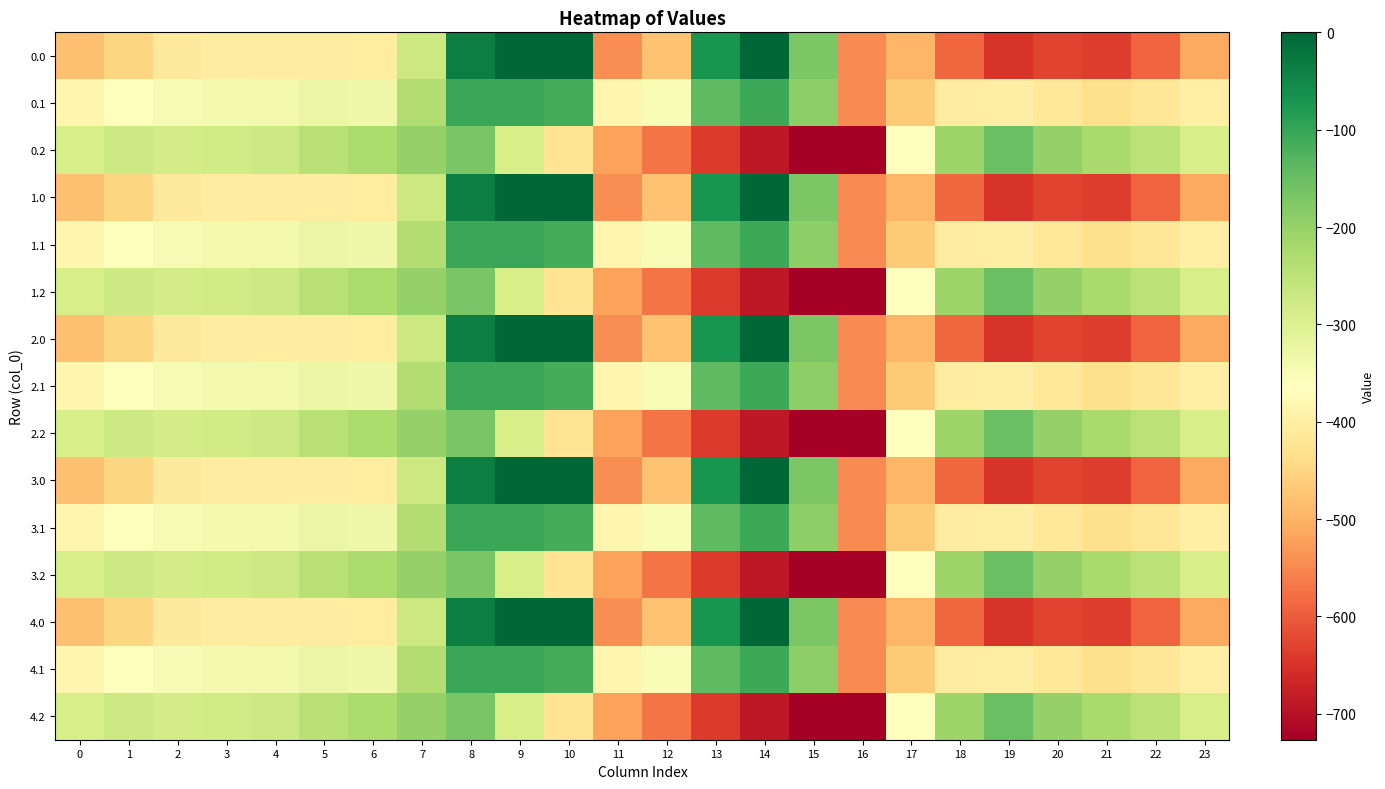

At which category is the sum across all series the highest?

8